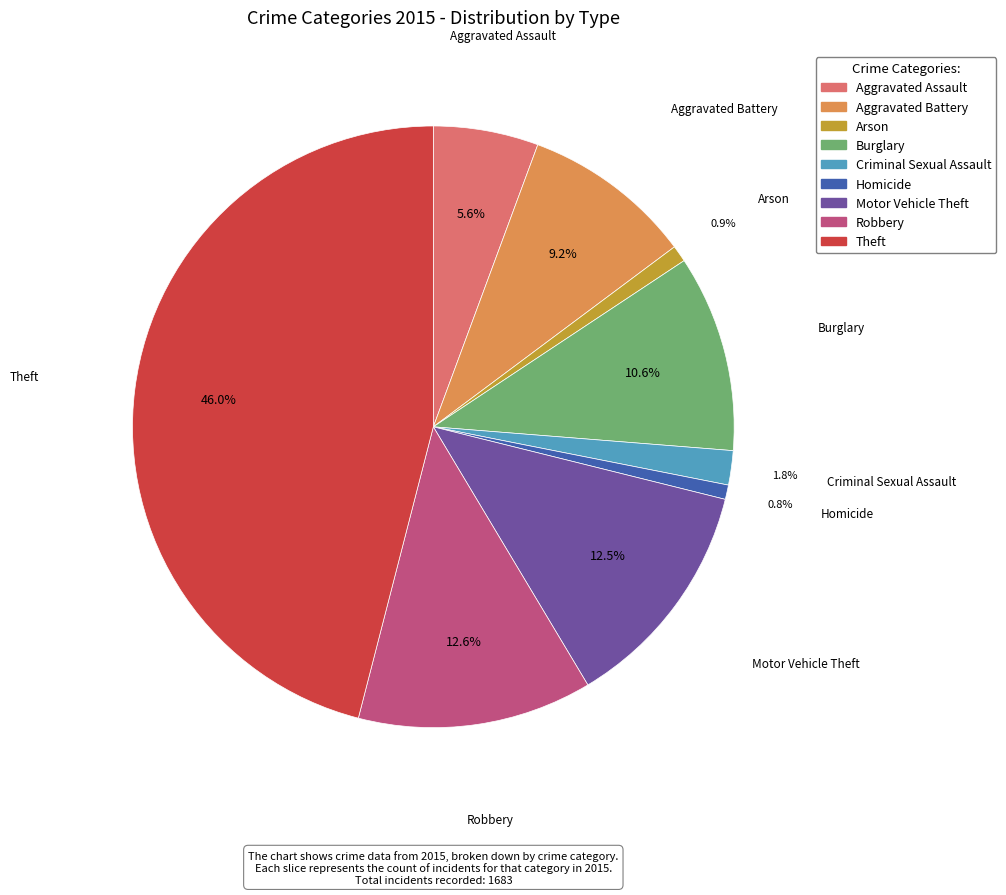

To the nearest percent, what percentage of the pie is Arson?

1%